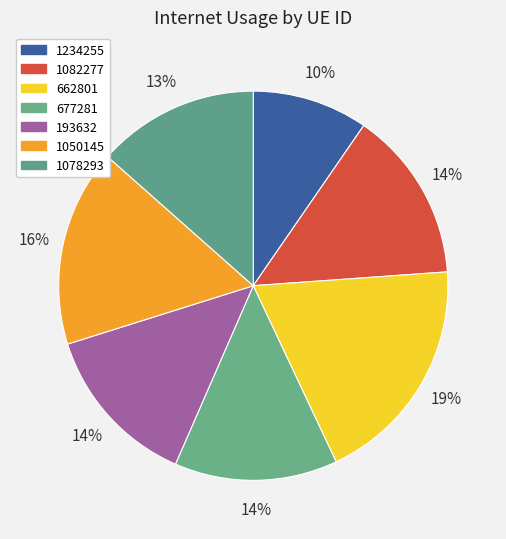

Which has a higher value, 1234255 or 193632?

193632